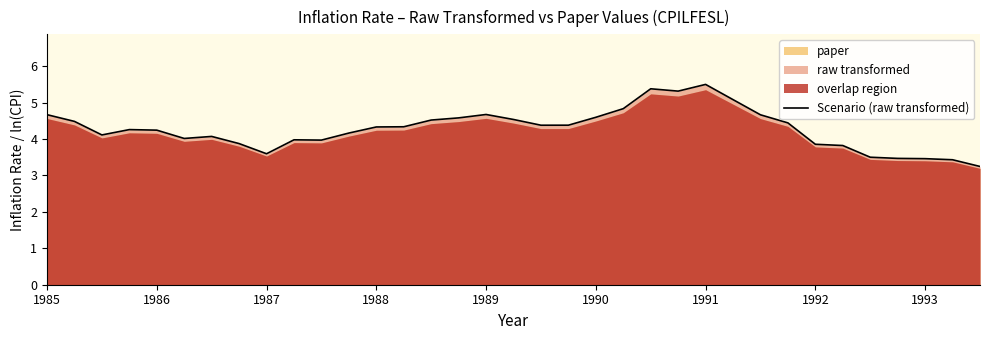

What is the average value?

4.3